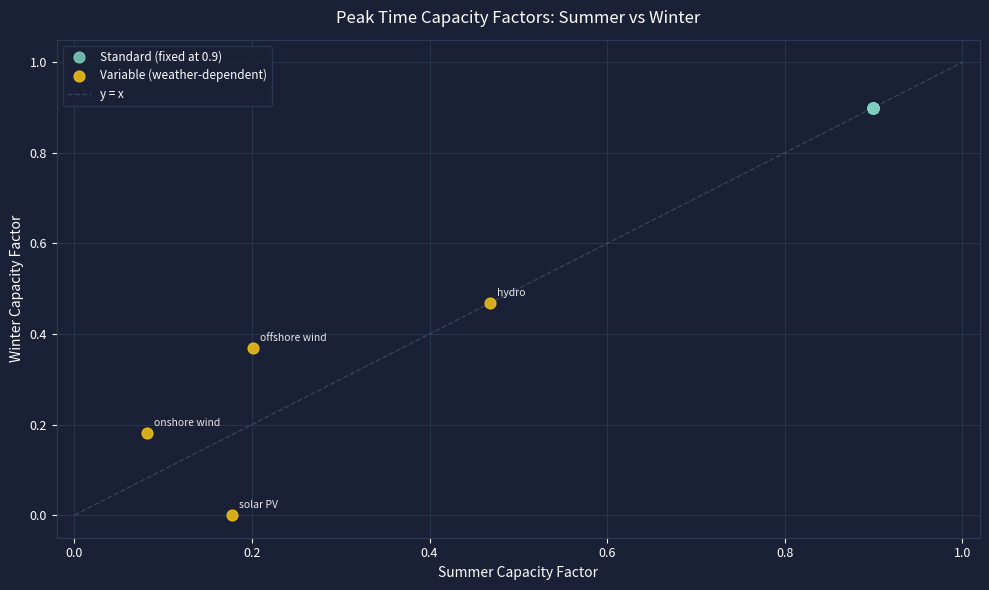

Which series contains the highest Y value?

Standard (fixed at 0.9)